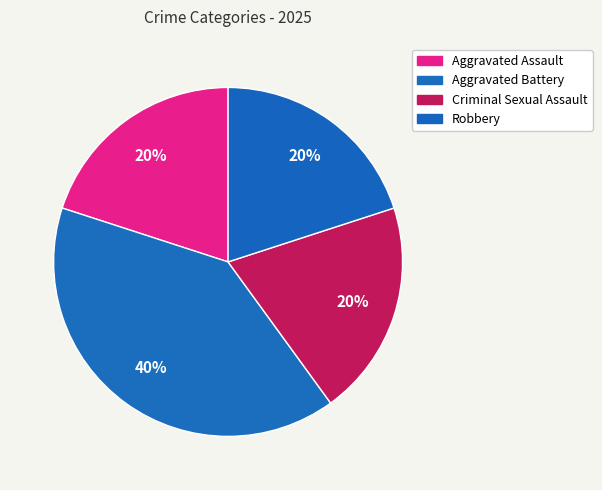

How many segments does this pie chart have?

4